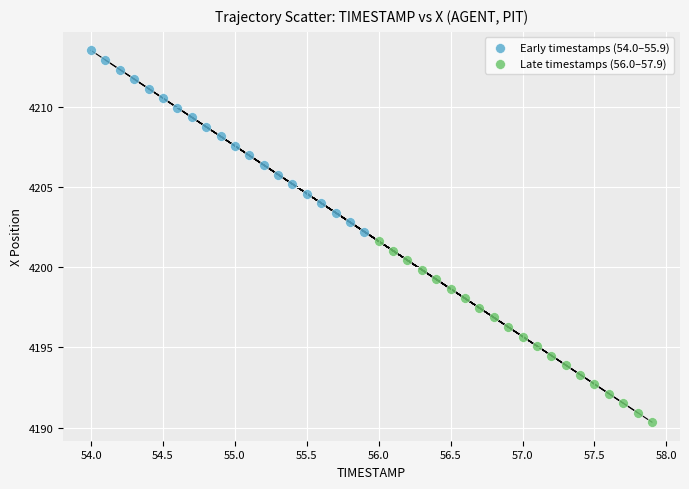

Which series contains the highest Y value?

Early timestamps (54.0–55.9)